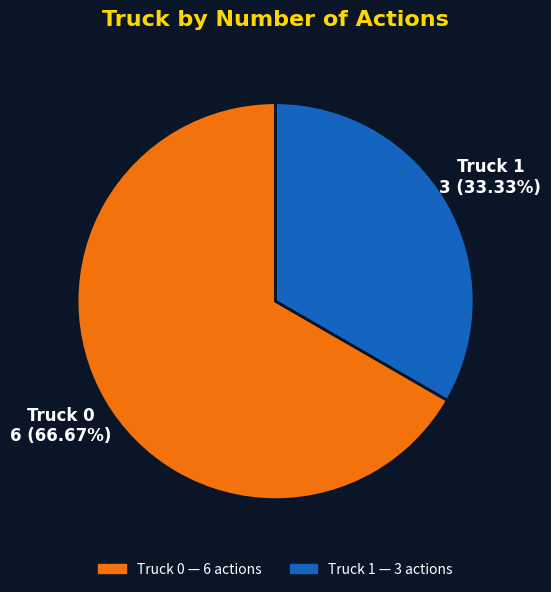

True or false: Truck 1 accounts for 25% of the total.

False